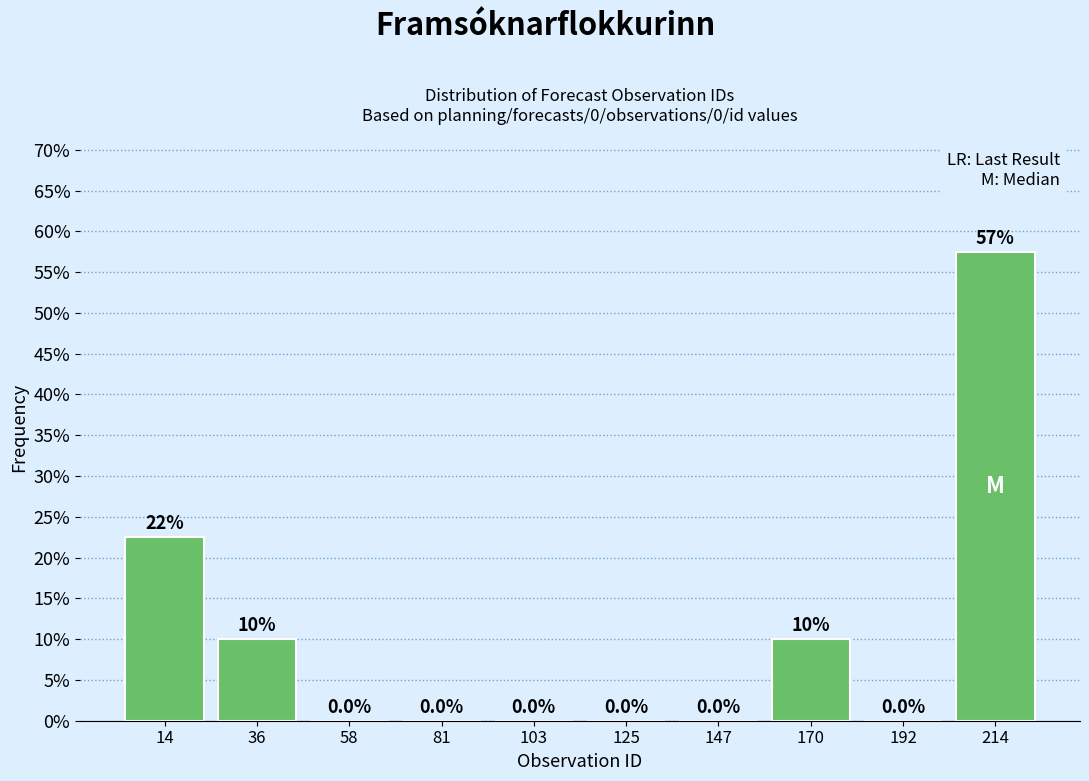

Which range on the x-axis has the tallest bar?

205 to 225